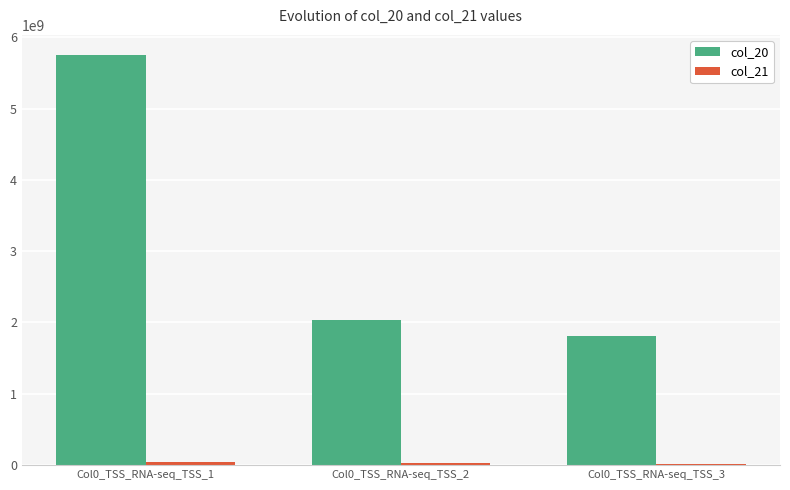

Are the bars horizontal?

No